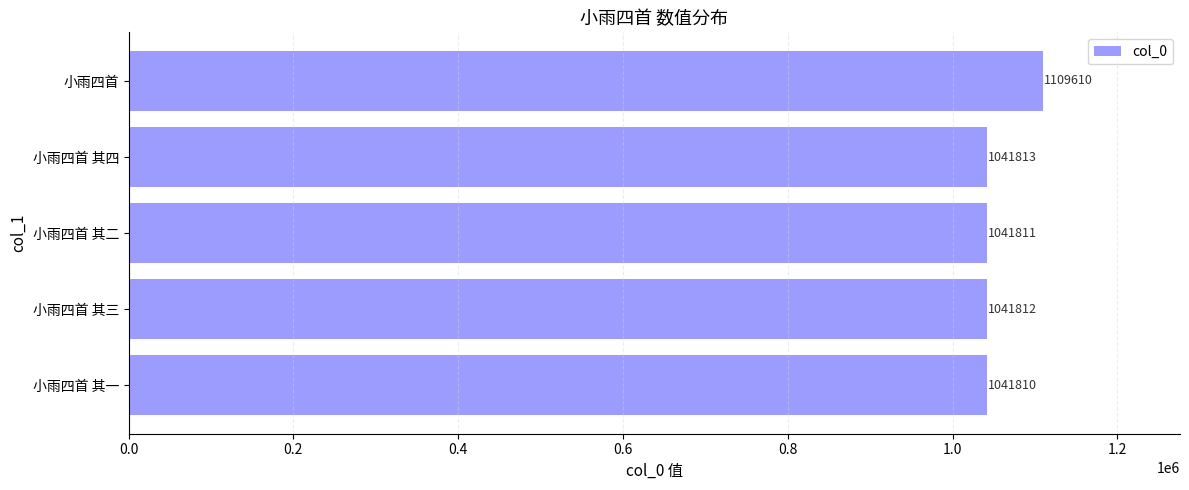

Is it true that the value at 小雨四首 其三 is 1041812?

True